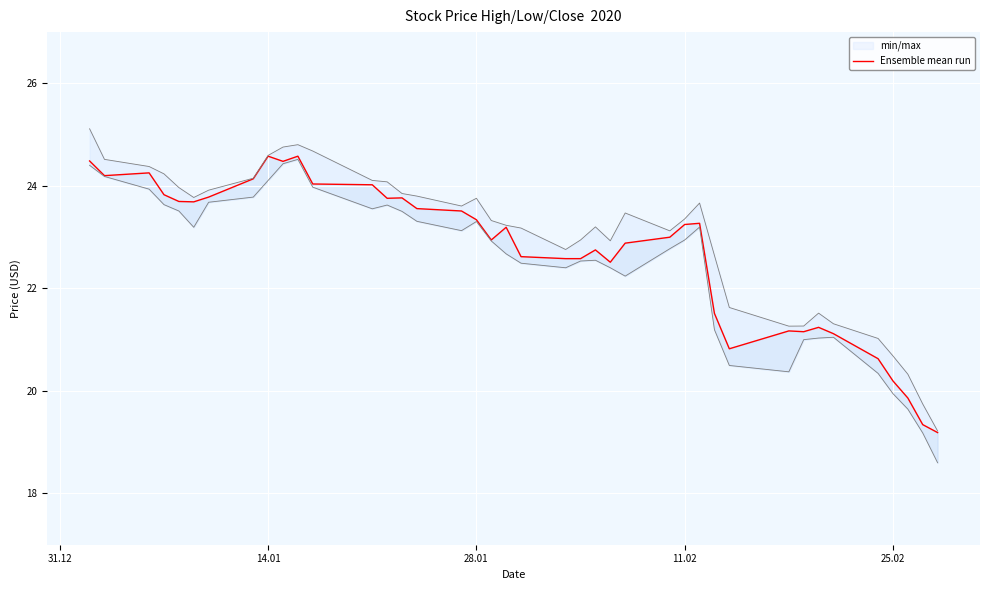

What is the greatest value displayed?

24.6